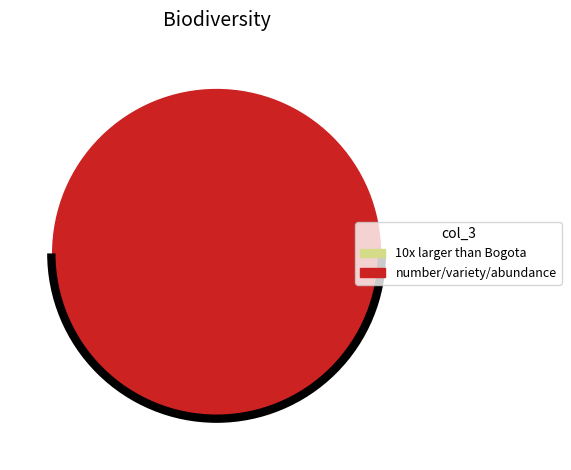

Combined, do the number, variety, and abundance and 10 times larger than Bogota account for over 50%?

Yes